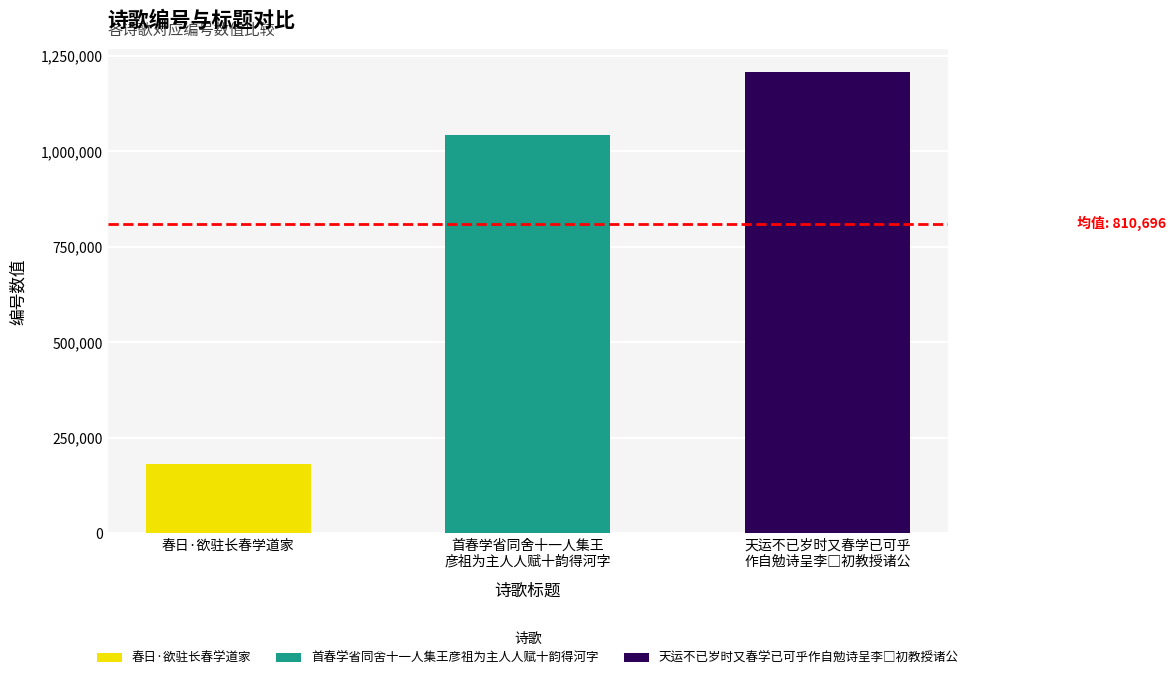

Does the chart contain any negative values?

No